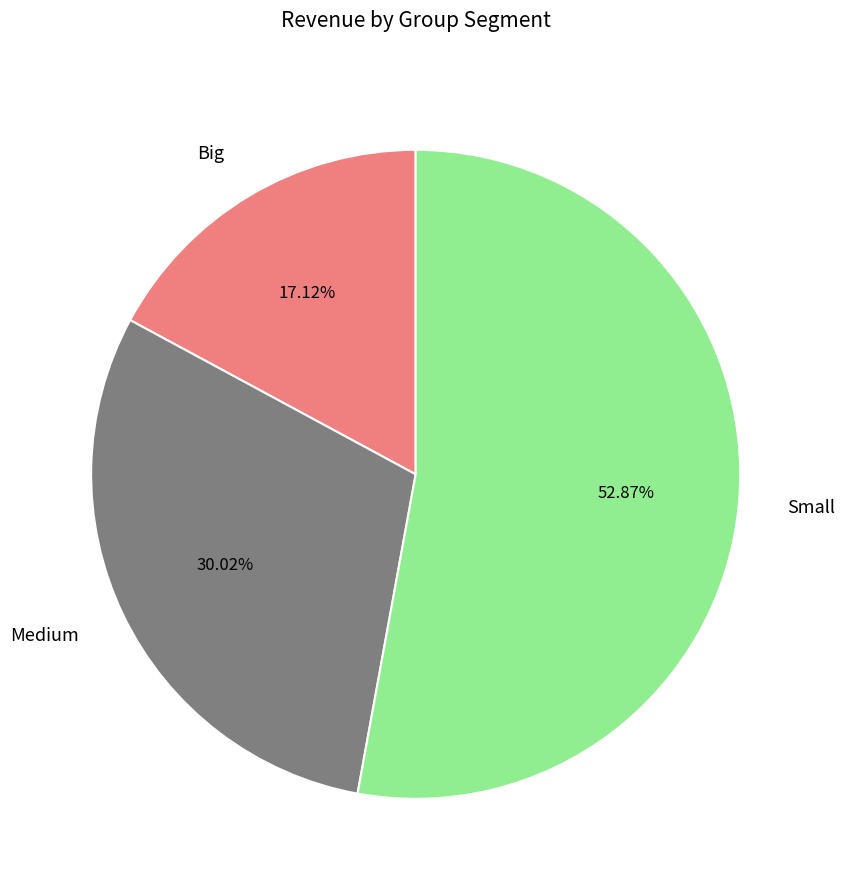

What percentage is the Small slice, to the nearest percent?

53%